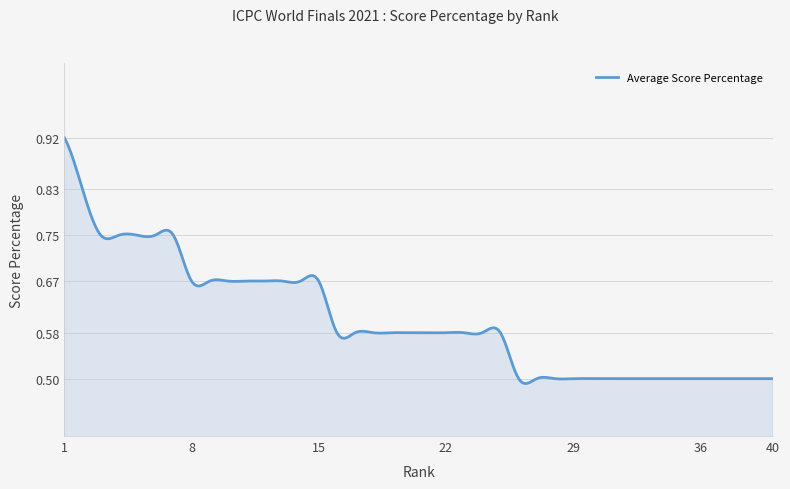

What is the sum of all values?

180.5